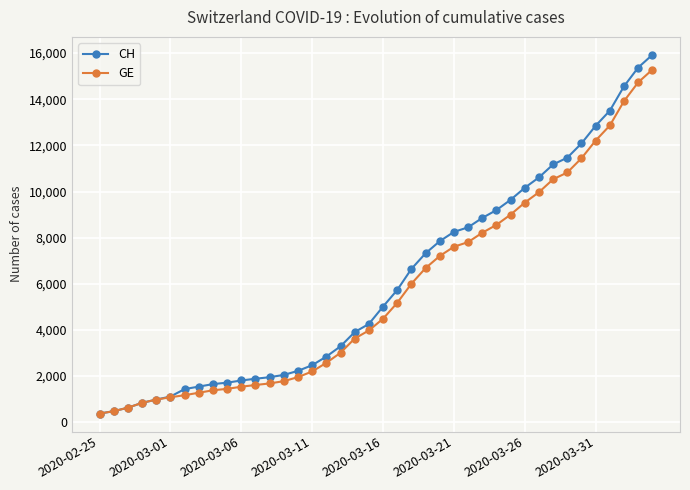

How many data points in GE are less than 4485?

20